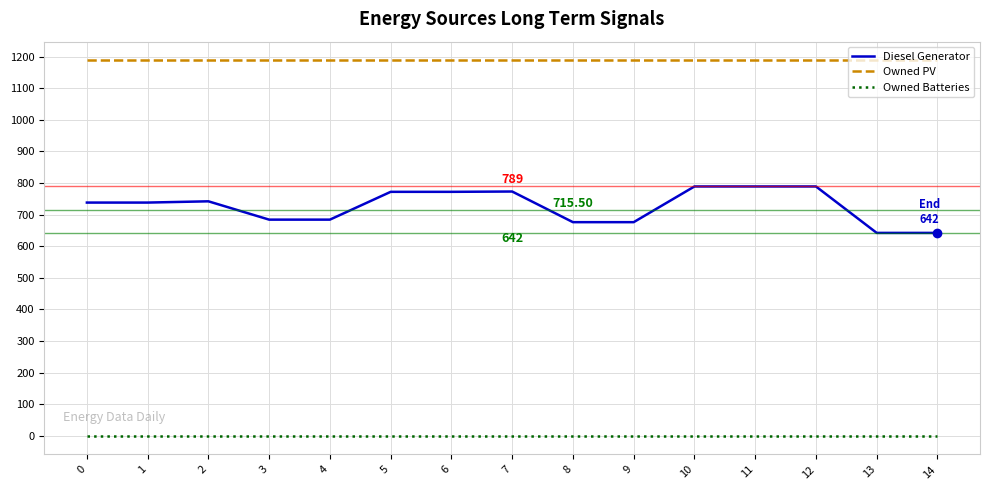

What is the total value across all series at 14?

1830